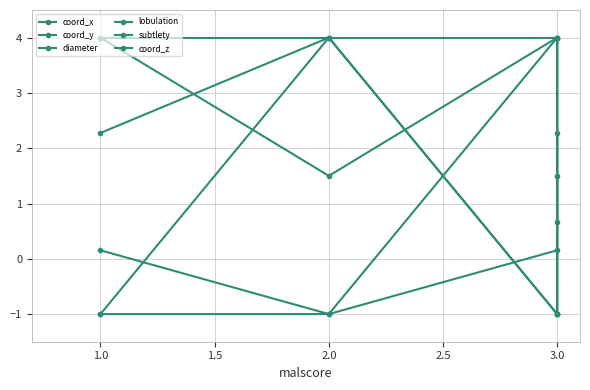

What is the label of the 3rd point from the right?

2.0